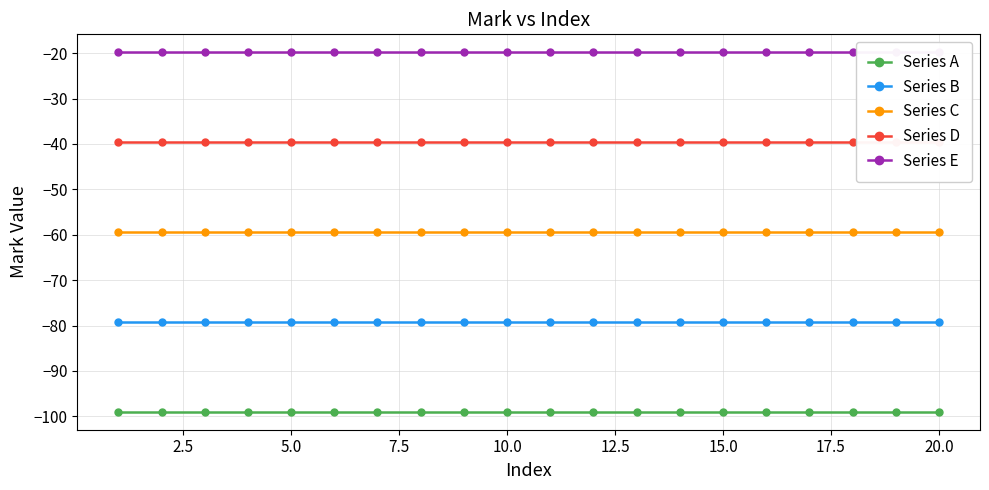

The value of Series A at 15.0 is -99.0. True or false?

True